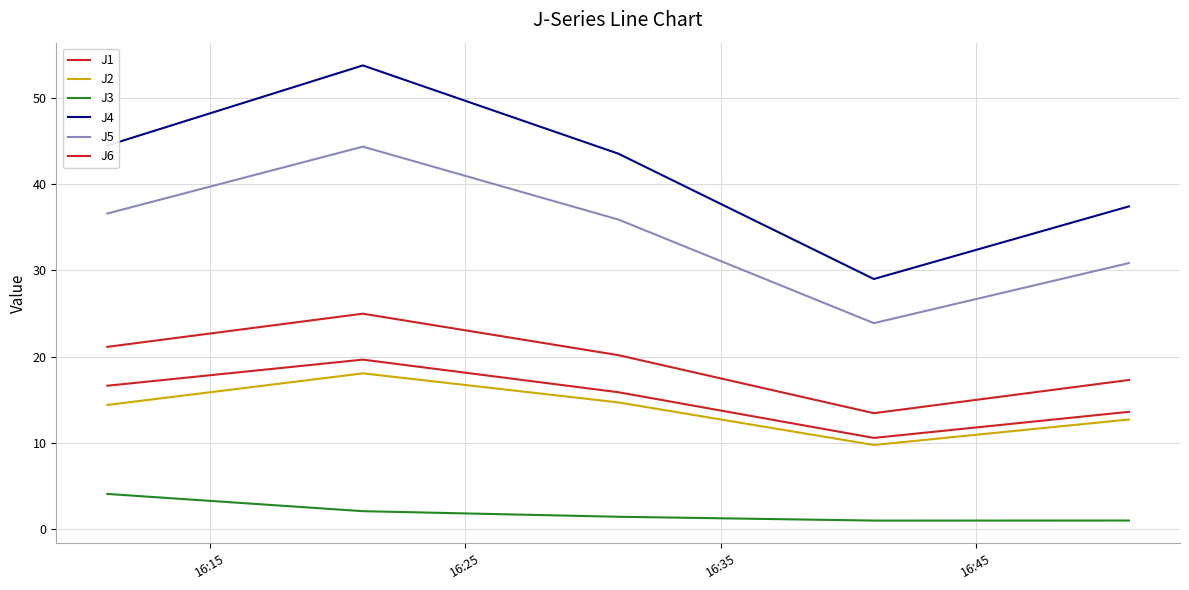

Does the chart display data point markers on the line(s)?

No